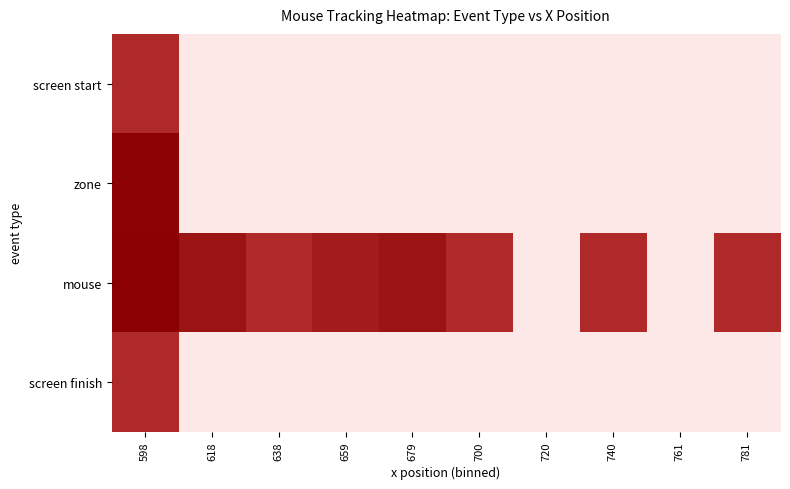

At which category does the chart reach its peak across all series?

598